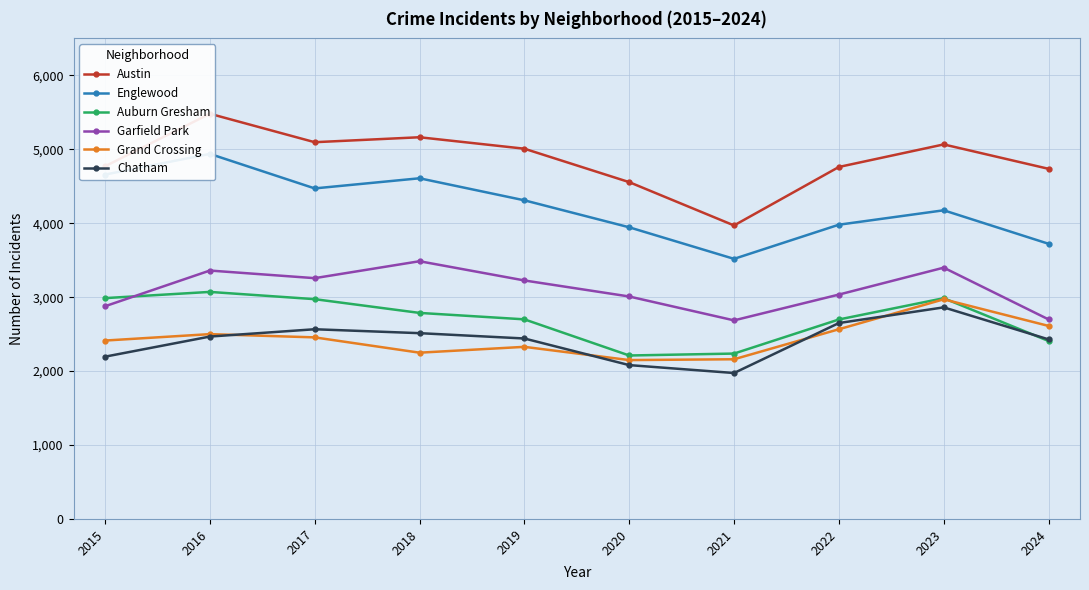

Is the value of Garfield Park at 2017 greater than the value of Auburn Gresham at 2016?

Yes